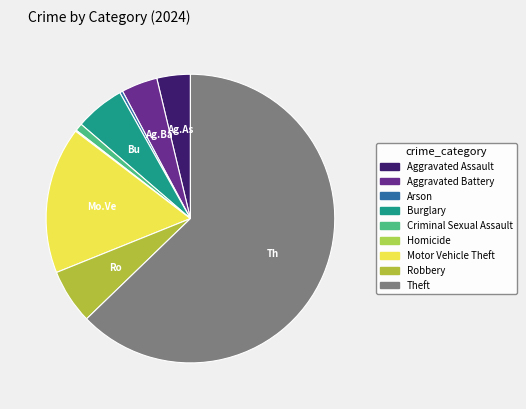

Is it true that Homicide is 0% of the pie?

True